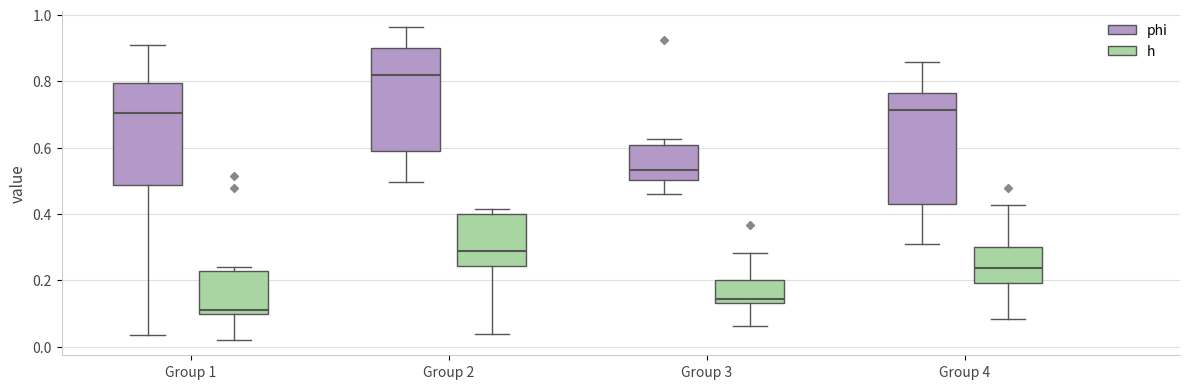

Comparing the boxes themselves (not the whiskers), which one is the tallest?

Group 4 (phi)